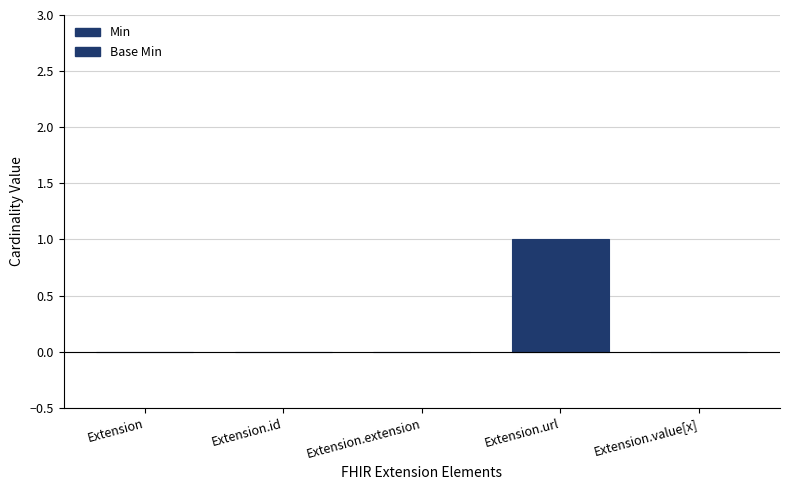

Count the number of data series in this chart.

2